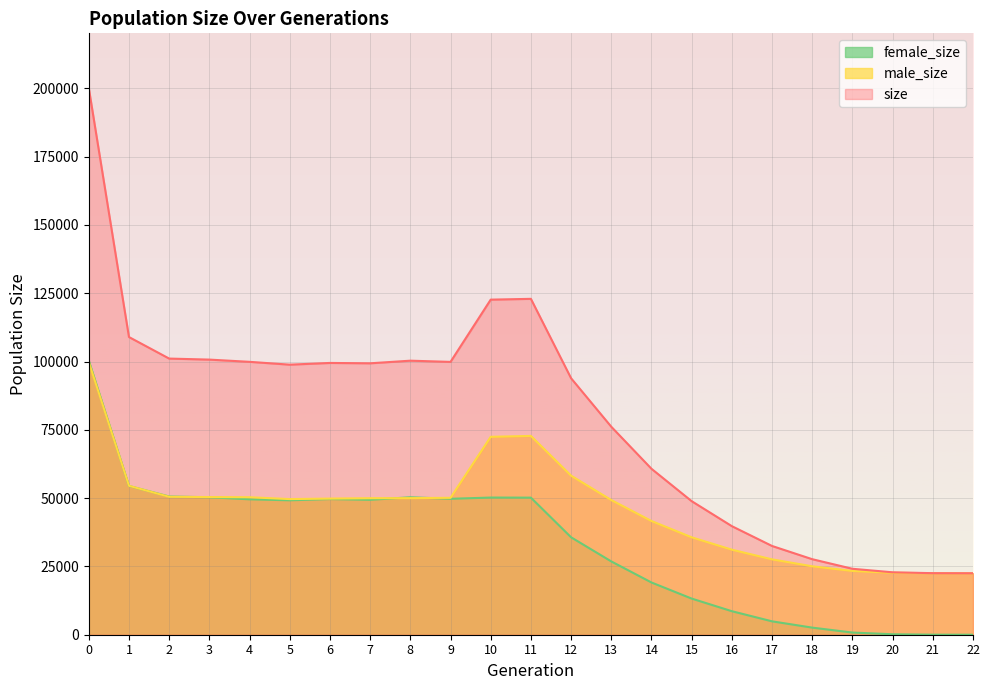

How many interior local valleys does the male_size series have?

1